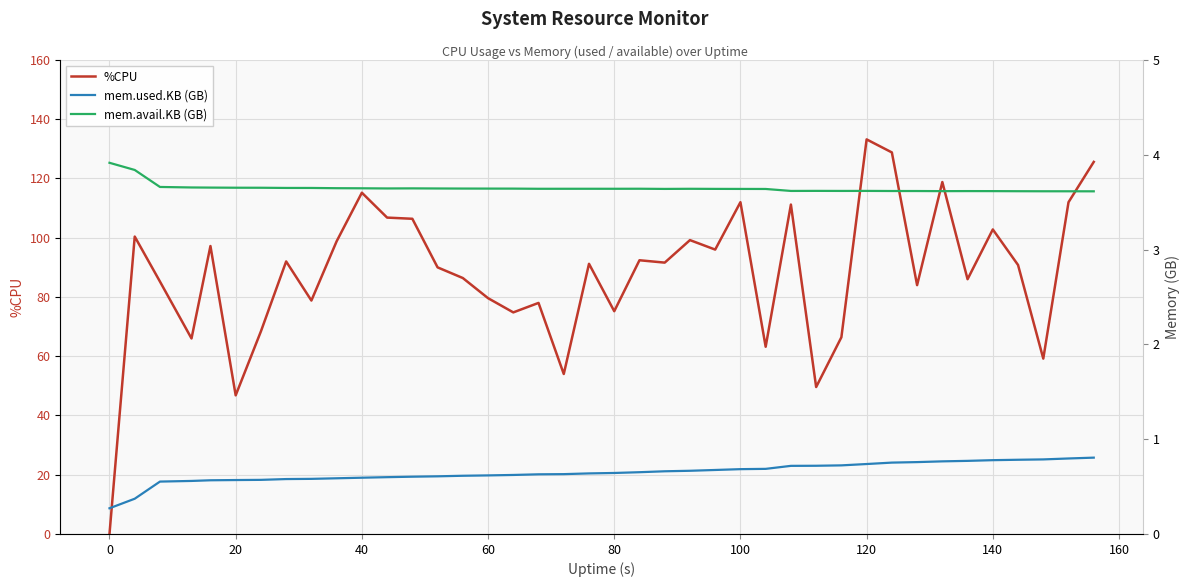

At which label does %CPU reach its peak?

120